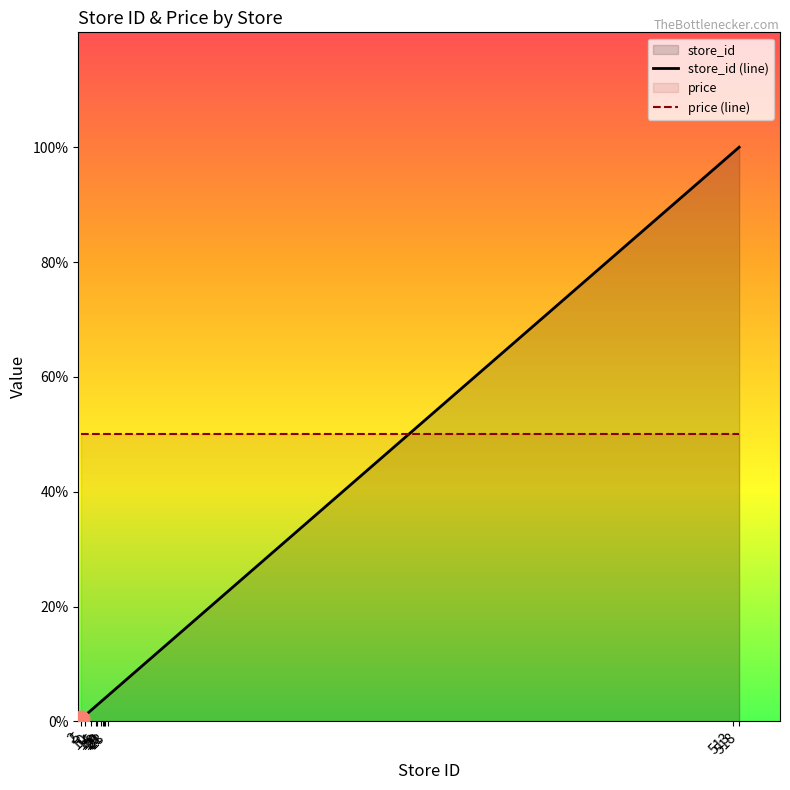

Is it true that the value at 518 is 154.9?

False